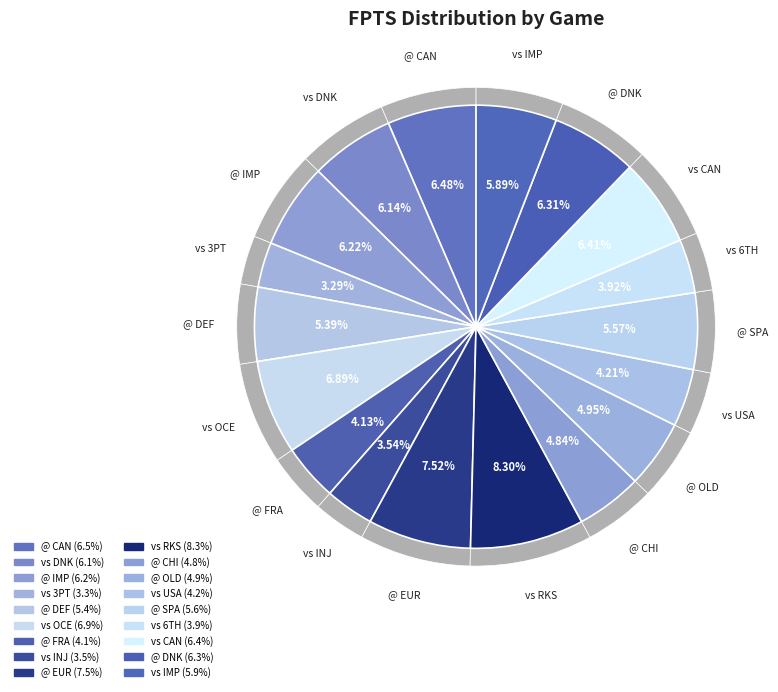

What percentage is the vs RKS slice, to the nearest percent?

8%